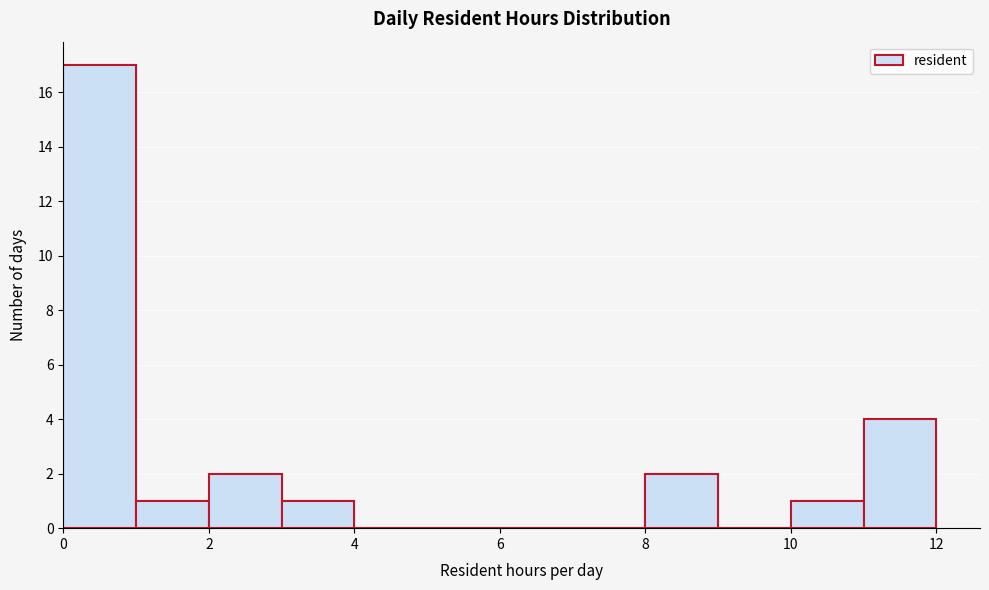

Which range on the x-axis has the tallest bar?

0 to 1